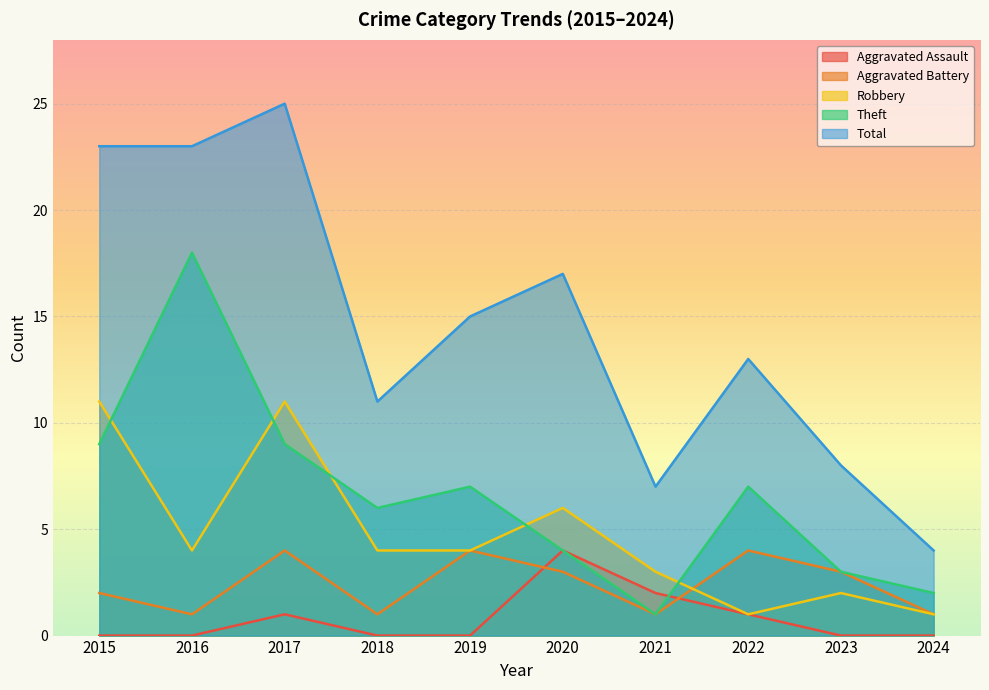

List the labels in order of Total value, smallest first.

2024, 2021, 2023, 2018, 2022, 2019, 2020, 2015, 2016, 2017